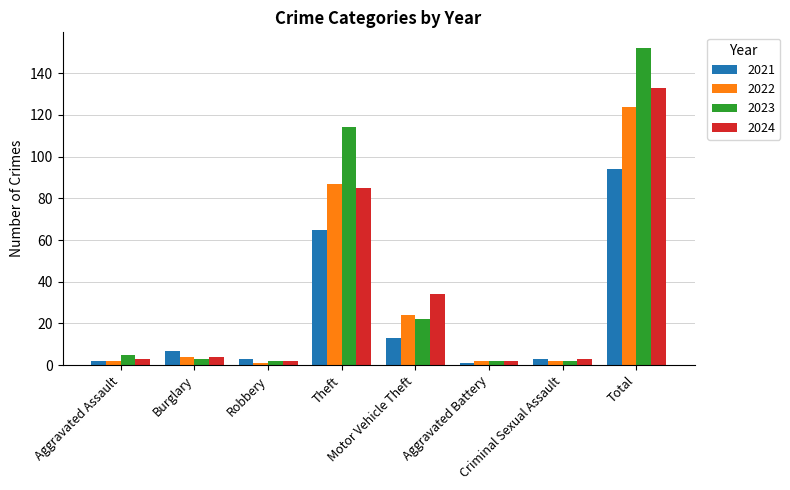

Between Burglary and Robbery, which series saw the biggest shift?

2021